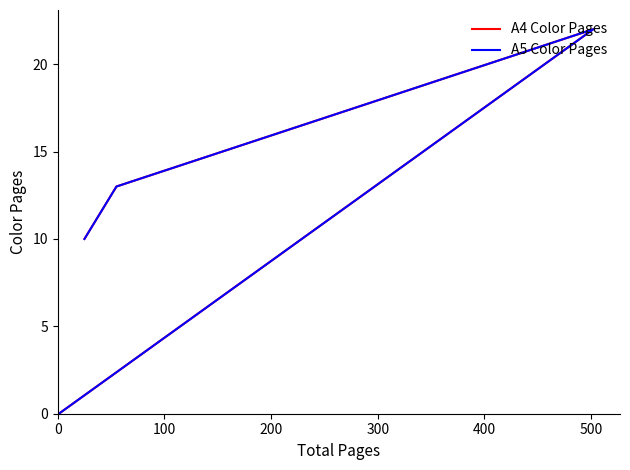

How many values in A4 Color Pages are above zero?

3